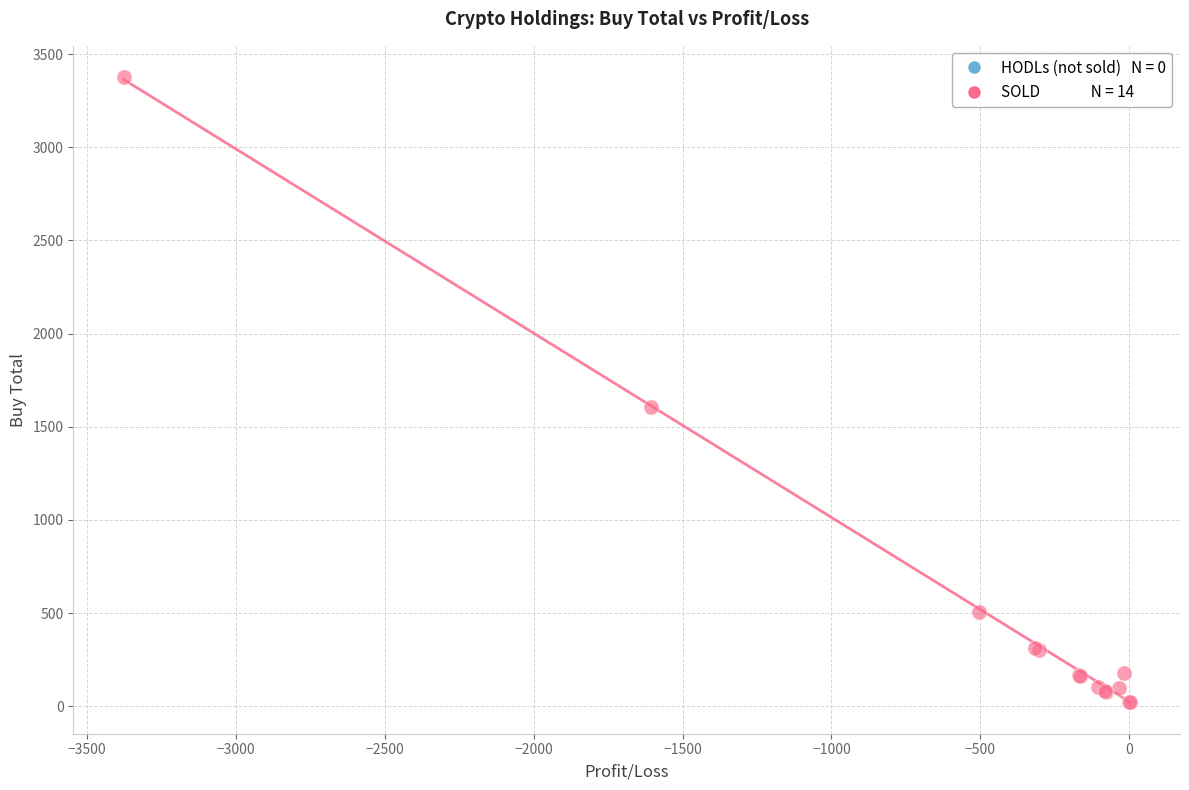

What Y value in the scatter plot is closest to 1698?

1606.5